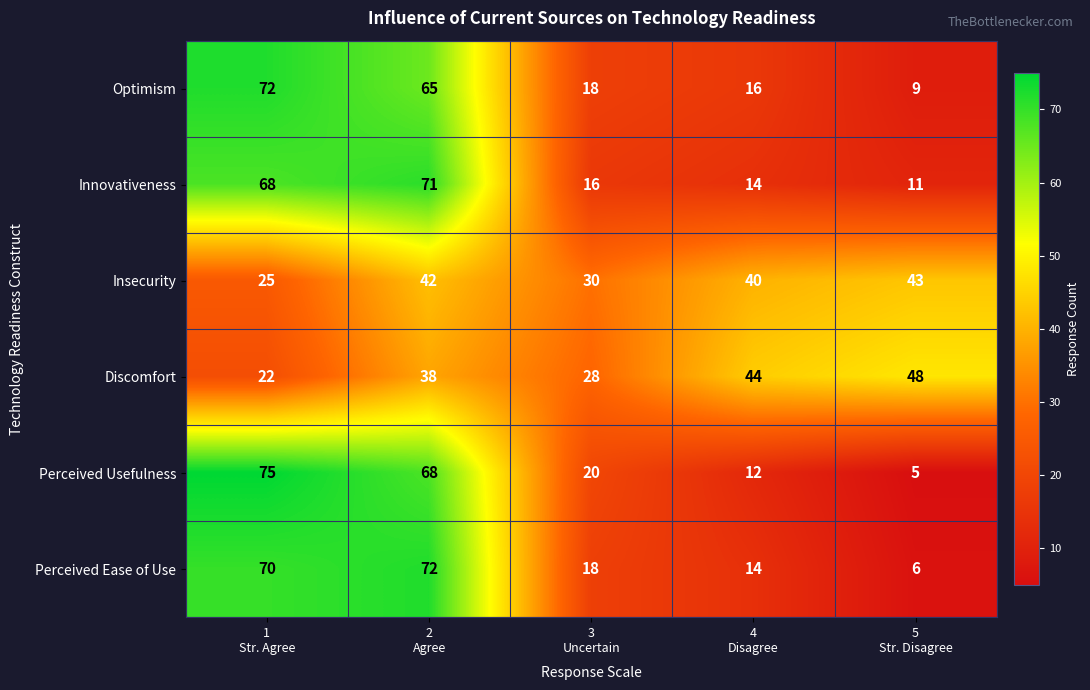

At how many categories does at least one series exceed 24?

5